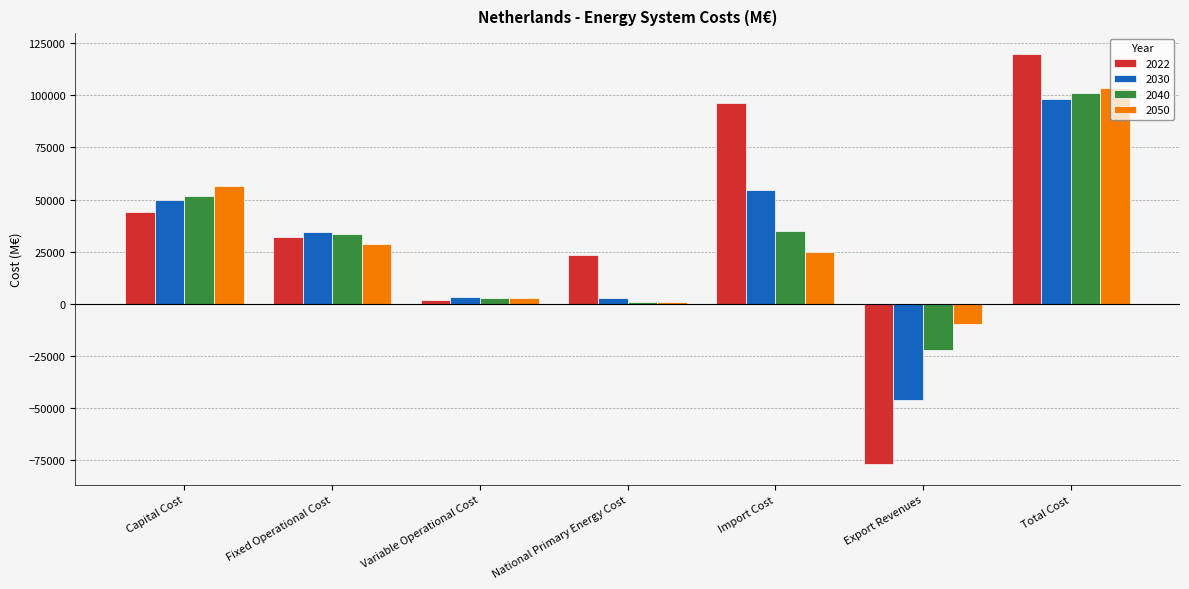

What is the sum of the 2030 values at Export Revenues and Import Cost?

8224.0